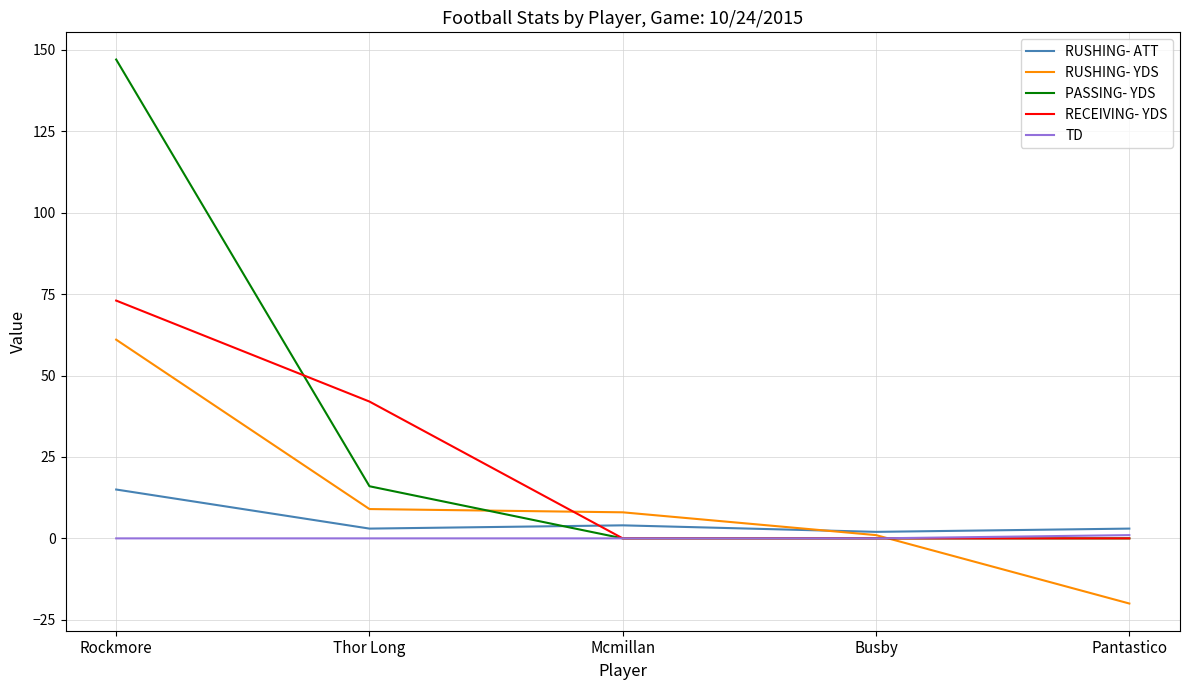

Which series changed the most between Rockmore and Pantastico?

PASSING- YDS